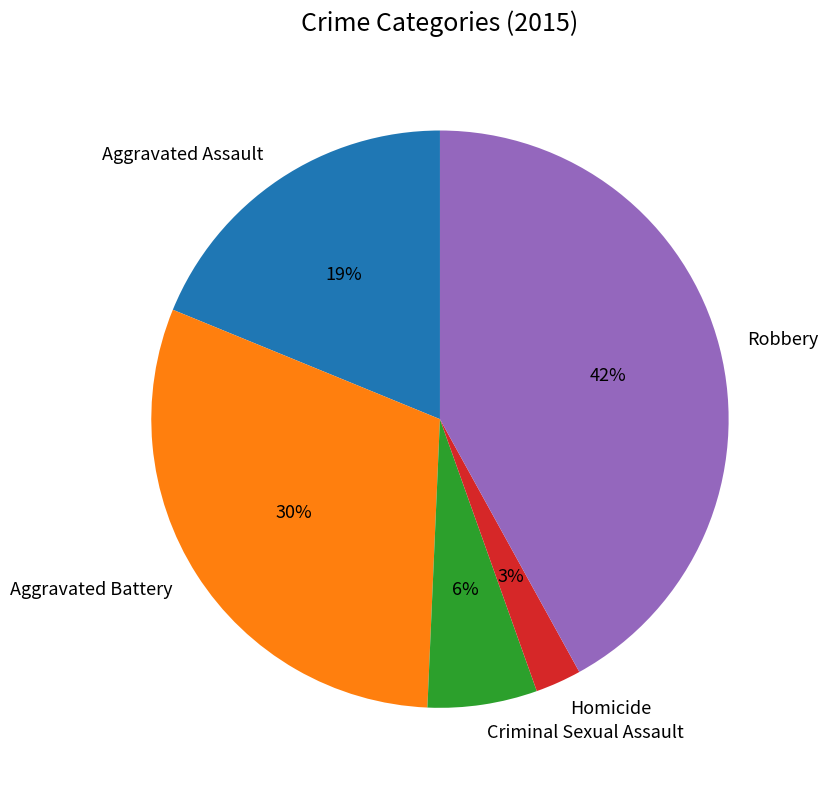

Is the sum of Aggravated Battery and Robbery greater than half?

Yes